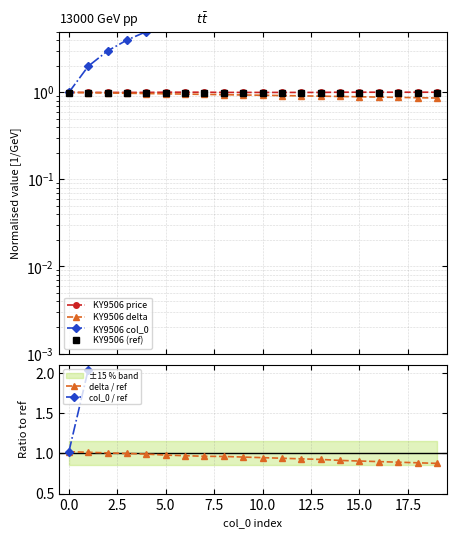

At which category is the sum across all series the highest?

19